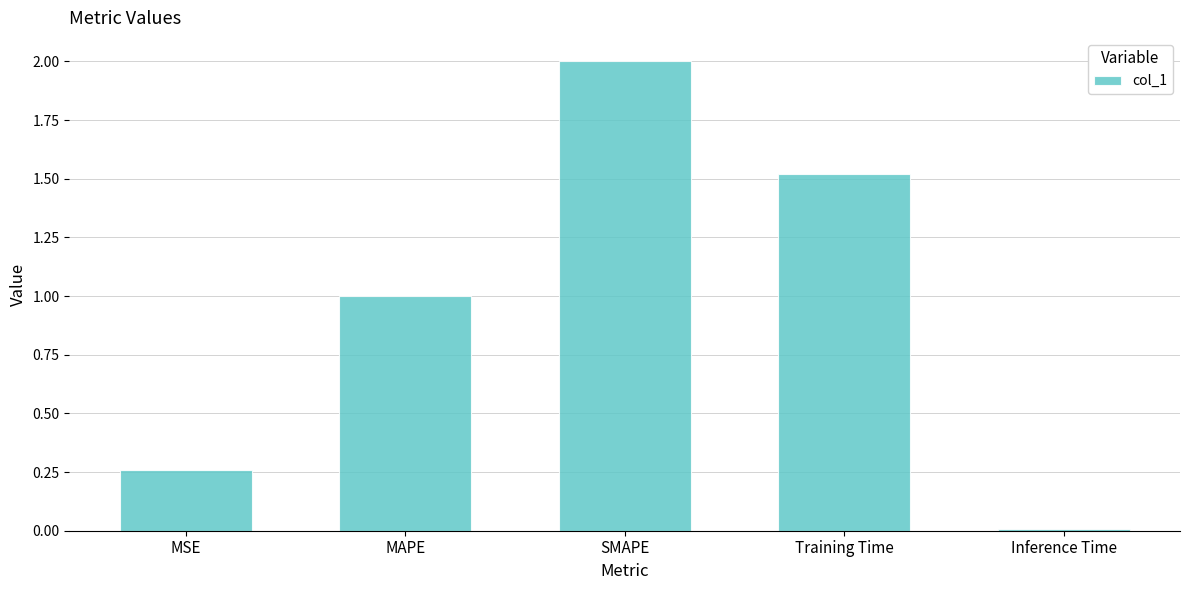

Is it true that the value at SMAPE is 0.8?

False